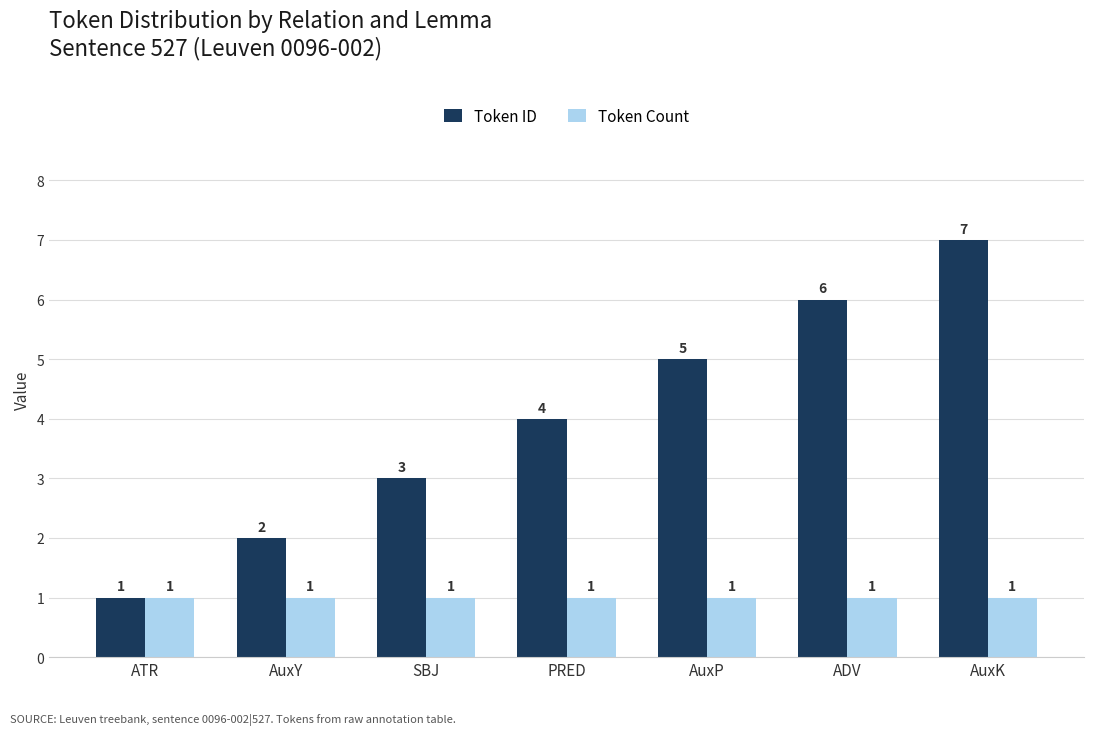

Rank the series by their average value, from highest to lowest.

Token ID, Token Count